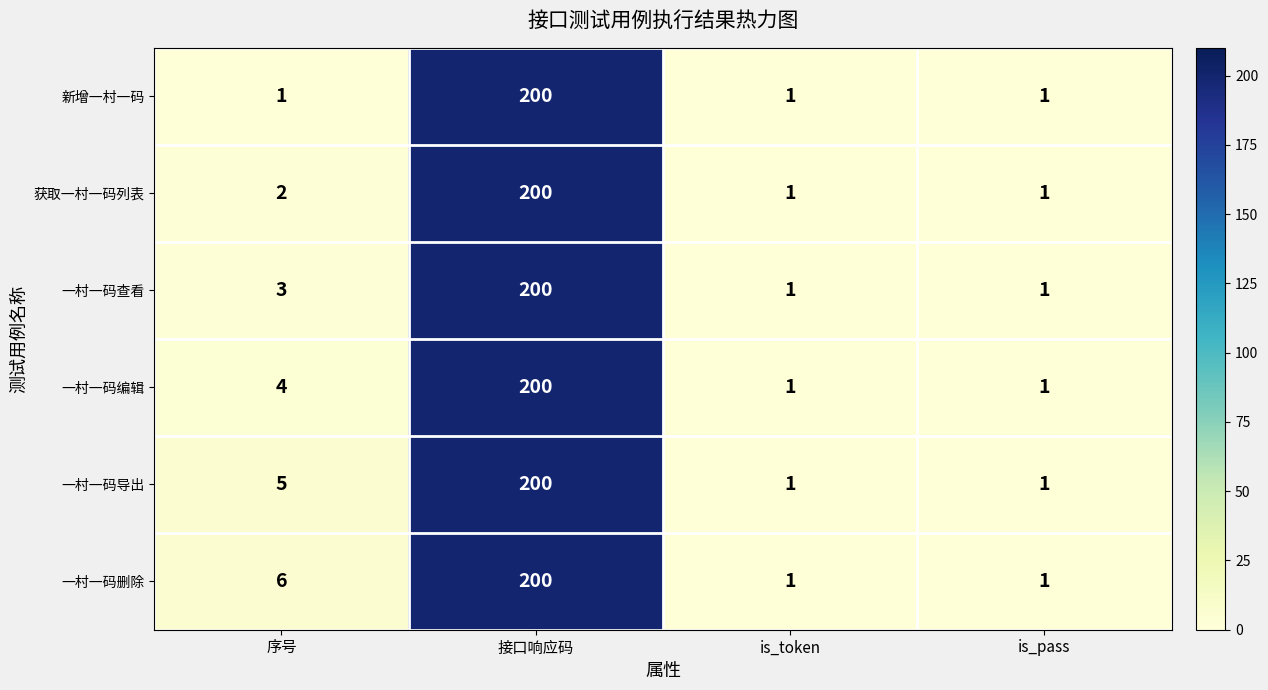

Which series has the largest total across all categories?

一村一码删除